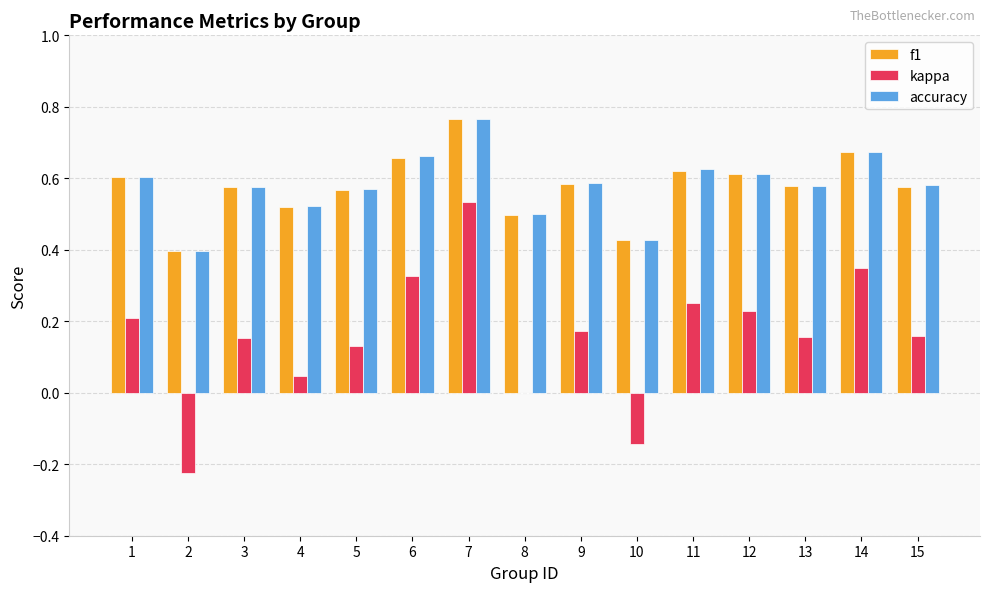

Is the value of f1 at 13 greater than the value of kappa at 10?

Yes